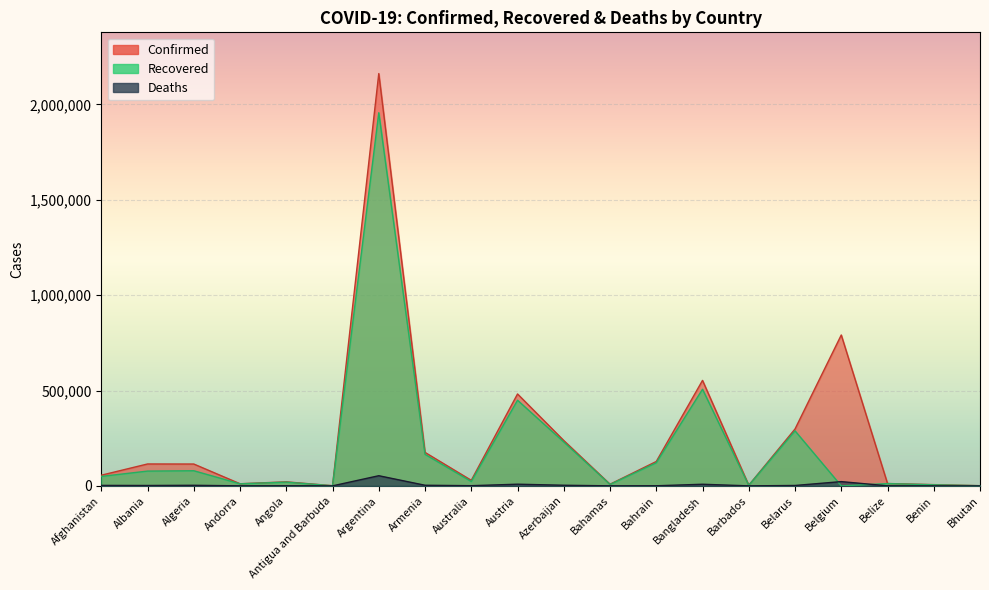

How many data points in Recovered are above 49499?

9